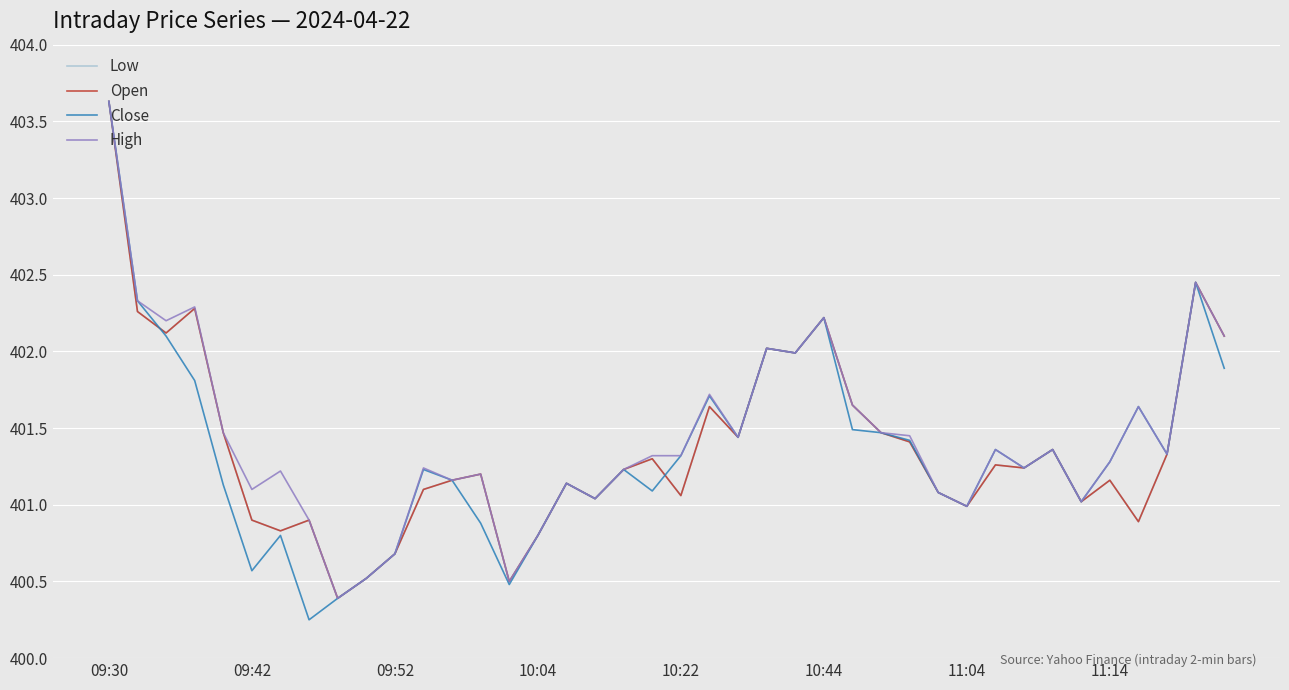

Does the chart display data point markers on the line(s)?

No